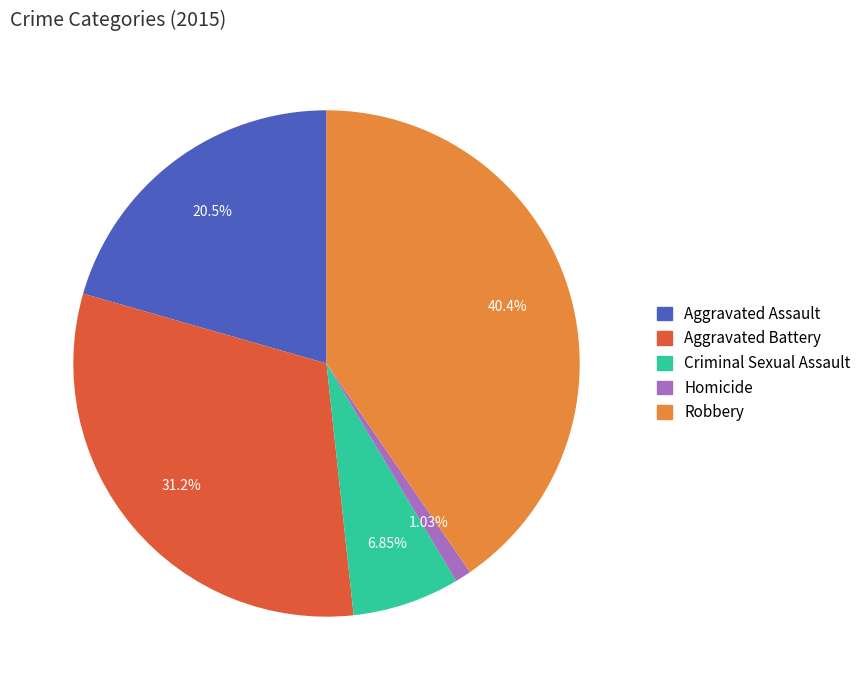

What is the largest slice in the pie chart?

Robbery